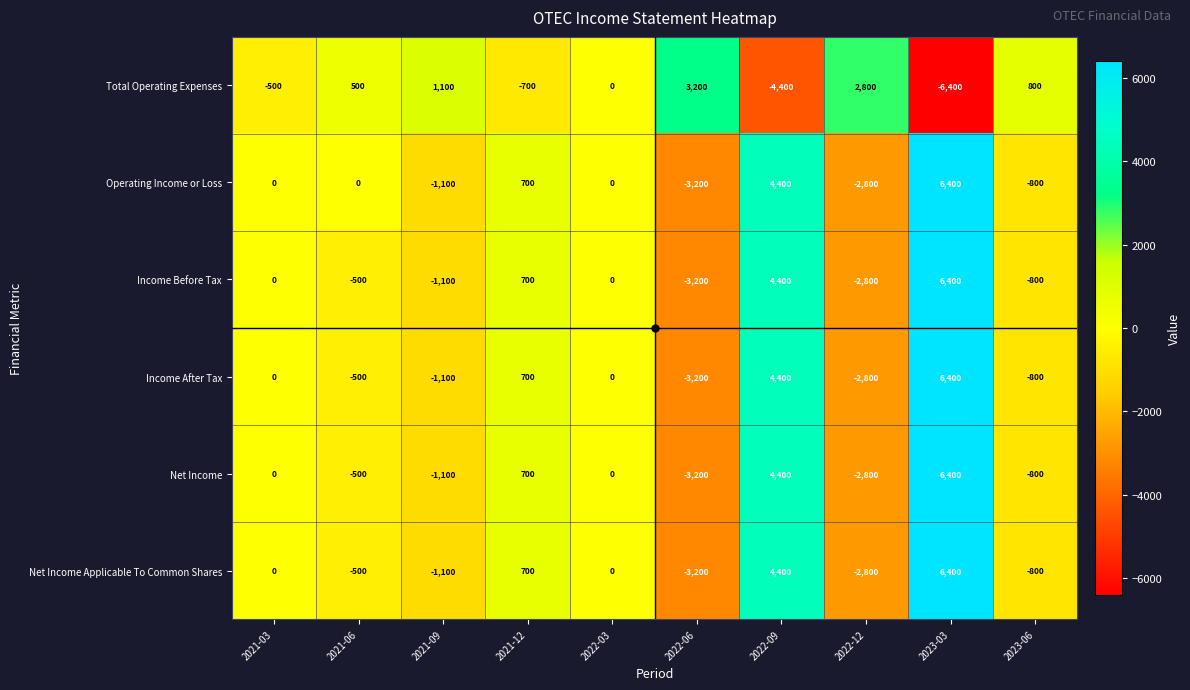

What is the sum of the Income Before Tax values at 2021-06 and 2023-03?

5900